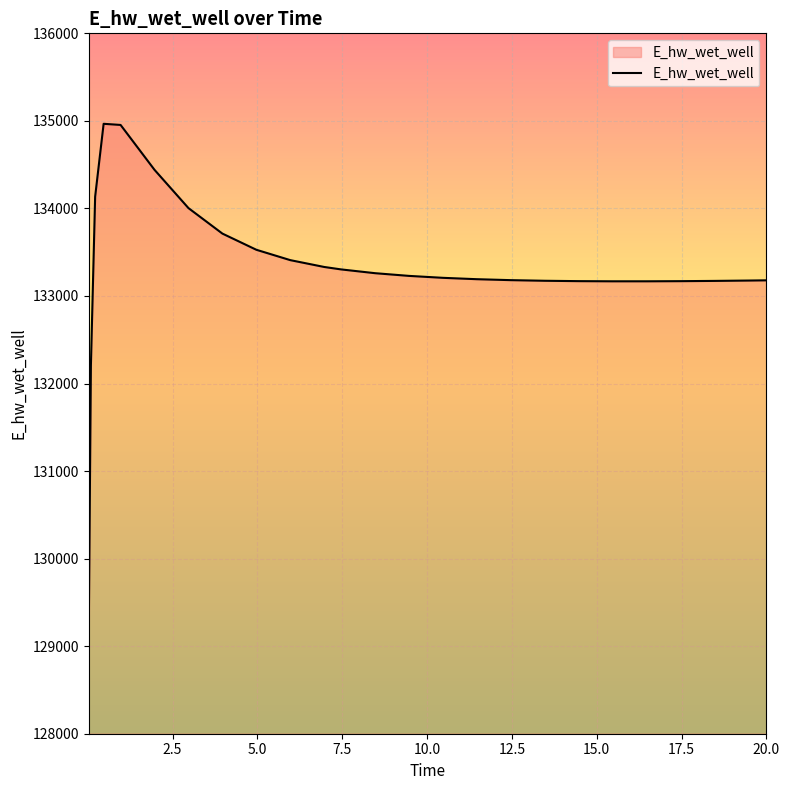

How many series are shown in this chart?

1